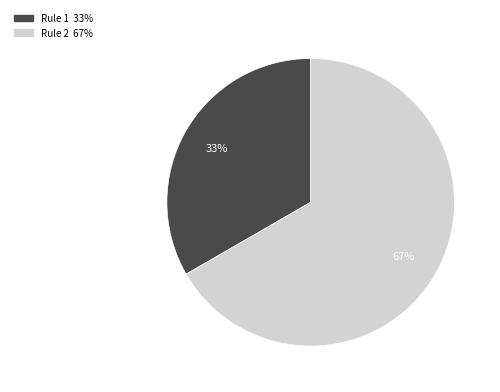

Does any single category account for the majority?

Yes